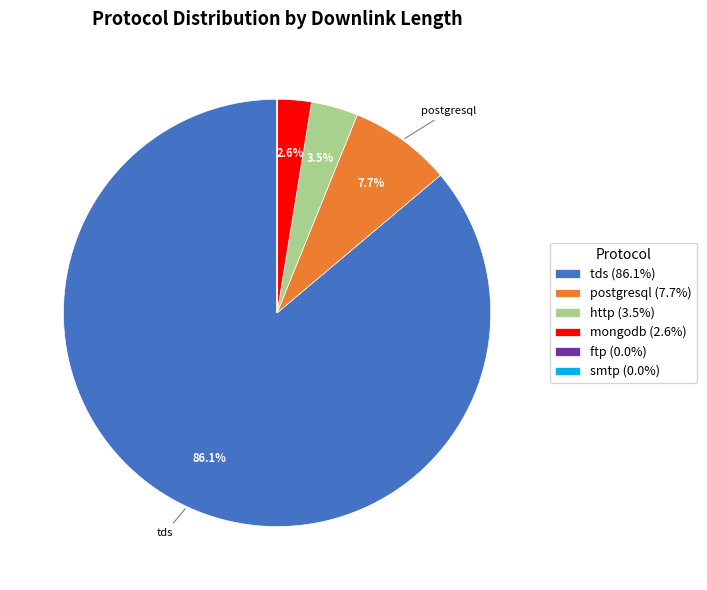

Does any single category account for the majority?

Yes